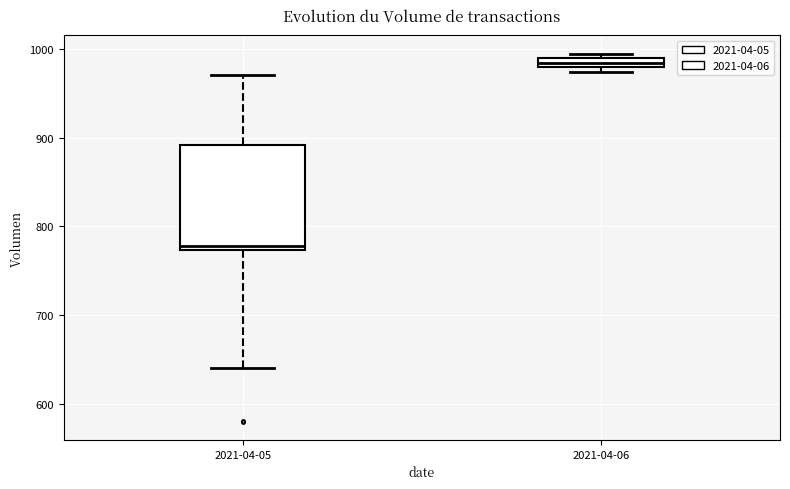

Which box's median line is the lowest?

2021-04-05